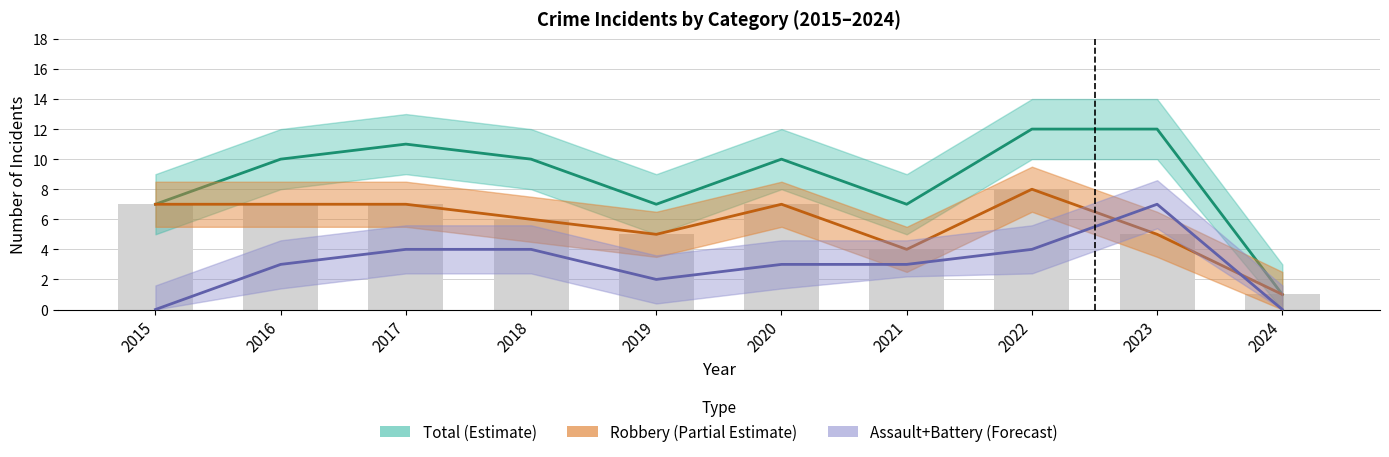

Between 2019 and 2017, which is larger?

2017